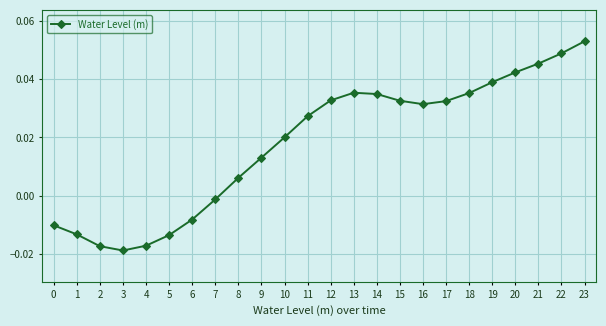

The chart shows a value of 0.1 at 22. True or false?

False